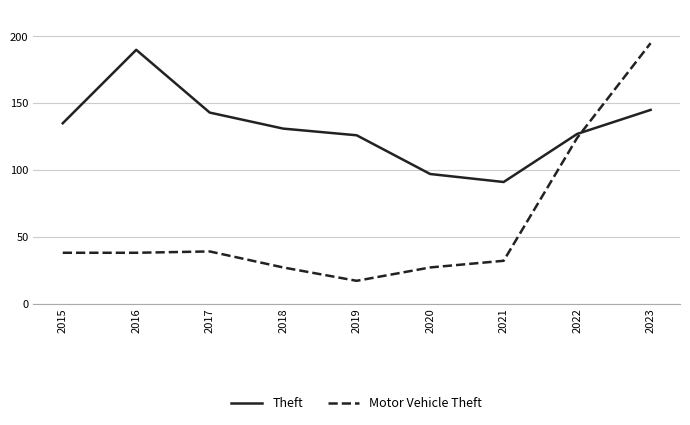

What are all the series names shown in the legend?

Theft, Motor Vehicle Theft